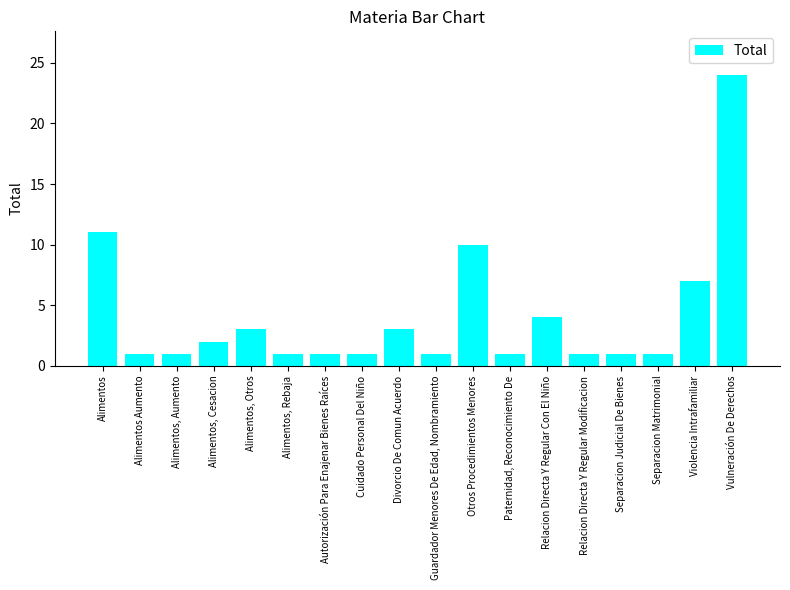

Is it true that the value at Vulneración De Derechos is 24?

True